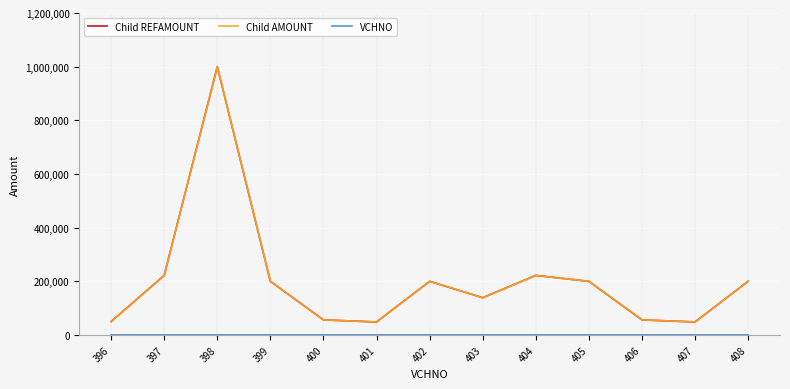

Reading left to right, what are all the values shown in this chart?

Child REFAMOUNT: 396=50000	397=221979	398=1000000	399=200000	400=56223	401=48504	402=200000	403=138880	404=221979	405=200000	406=56223	407=48504	408=200000
Child AMOUNT: 396=50000	397=221979	398=1000000	399=200000	400=56223	401=48504	402=200000	403=138880	404=221979	405=200000	406=56223	407=48504	408=200000
VCHNO: 396=396	397=397	398=398	399=399	400=400	401=401	402=402	403=403	404=404	405=405	406=406	407=407	408=408